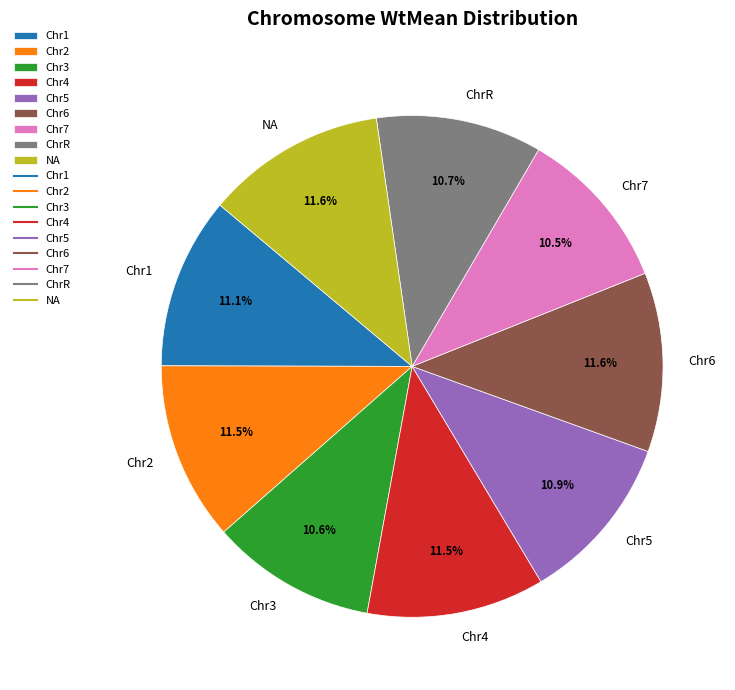

Does any single category account for the majority?

No